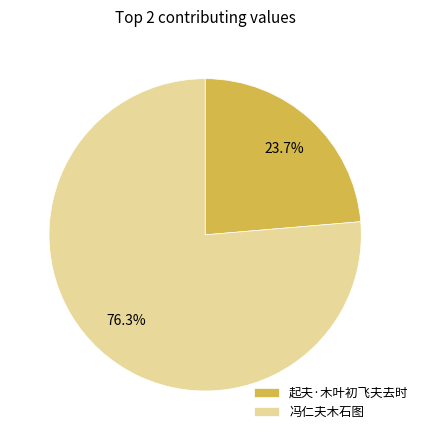

How many segments does this pie chart have?

2